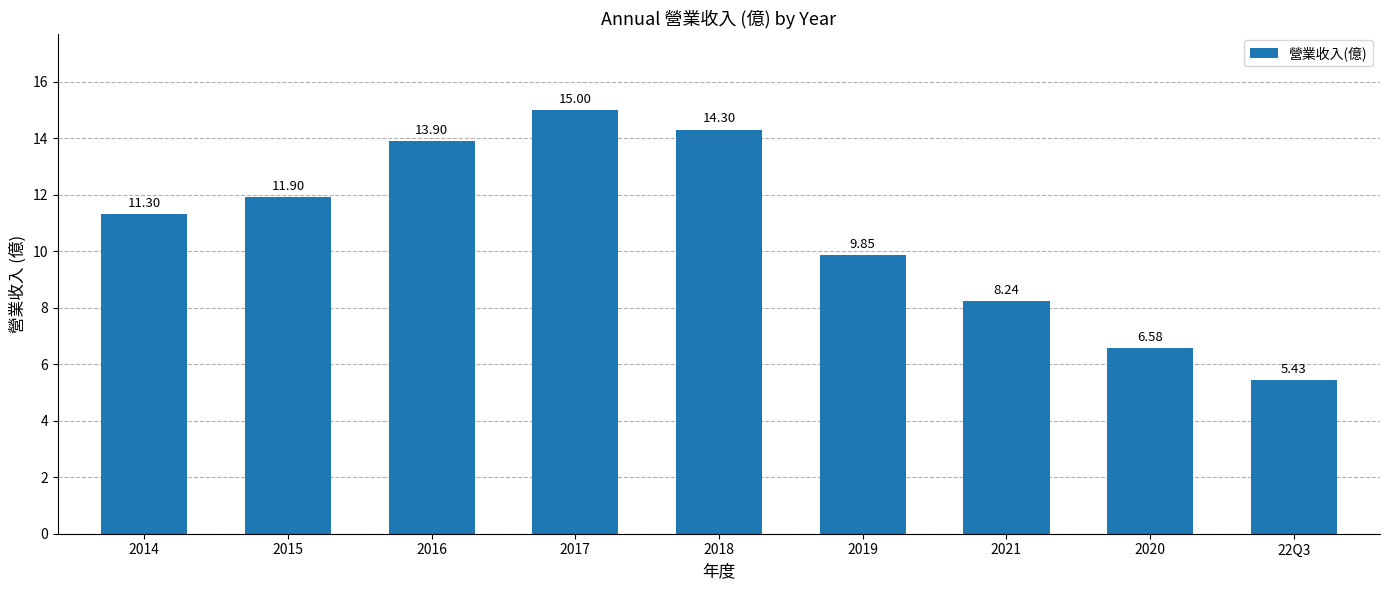

At which category does the chart reach its minimum across all series?

22Q3